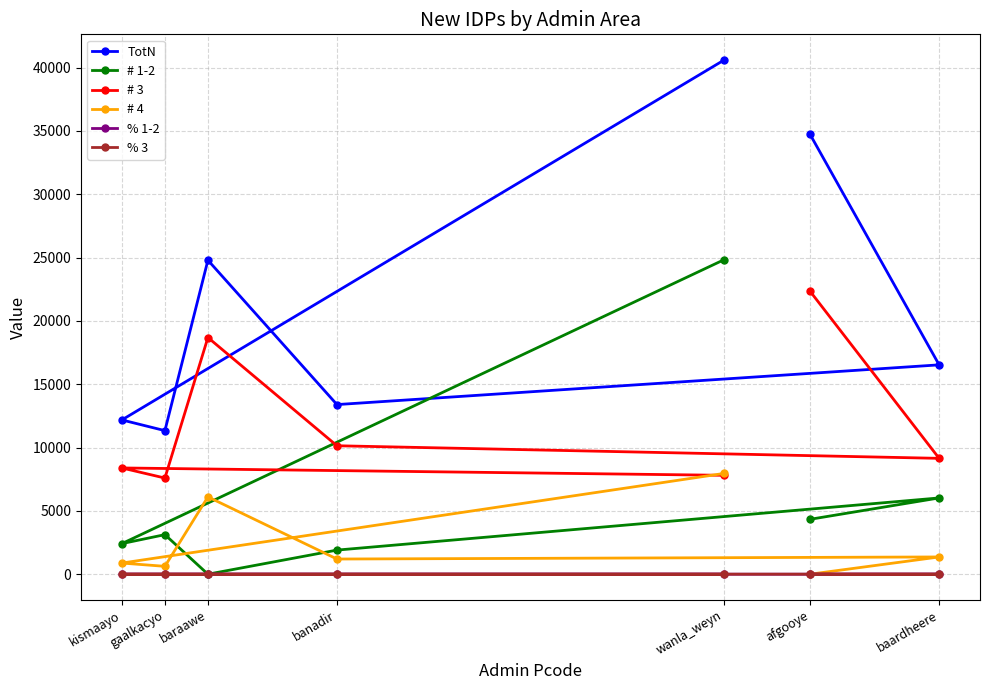

Between afgooye and kismaayo, which series saw the biggest shift?

TotN